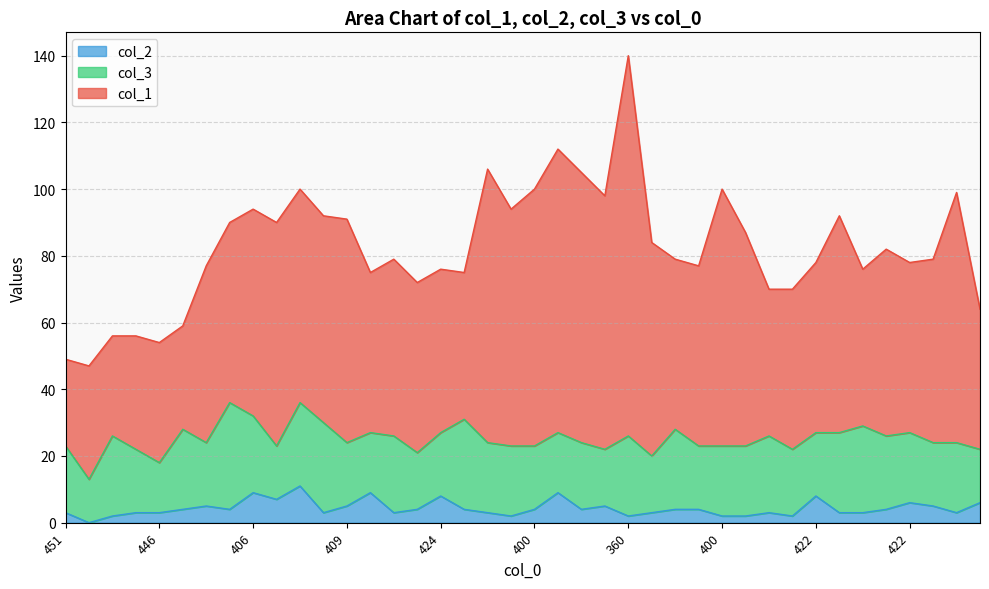

At 408, list the series in order from smallest to largest.

col_2, col_3, col_1